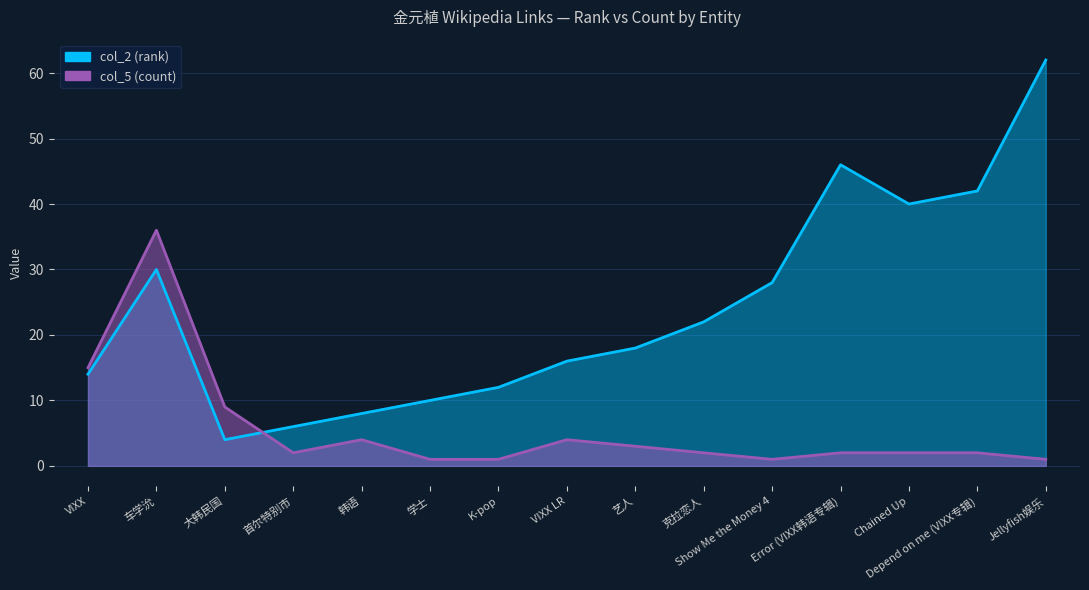

Between 首尔特别市 and 学士, which series saw the biggest shift?

col_2 (rank)